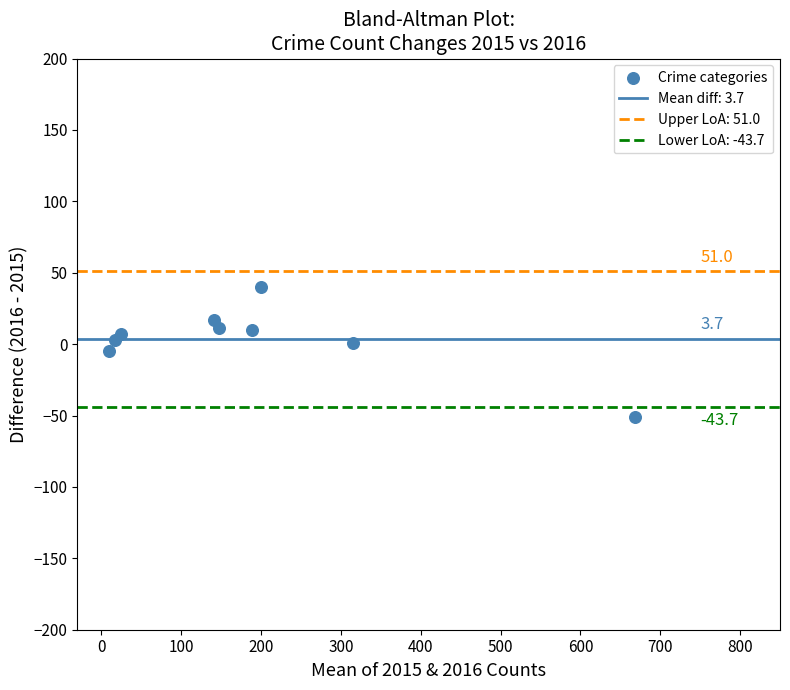

What is the range of Y values (max minus min)?

91